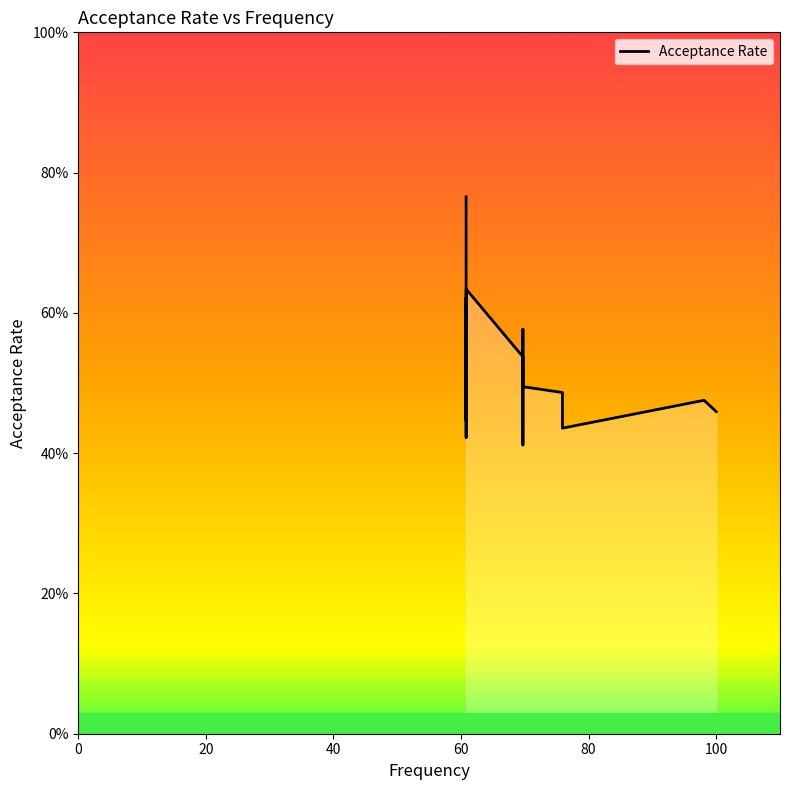

Count the number of data series in this chart.

1